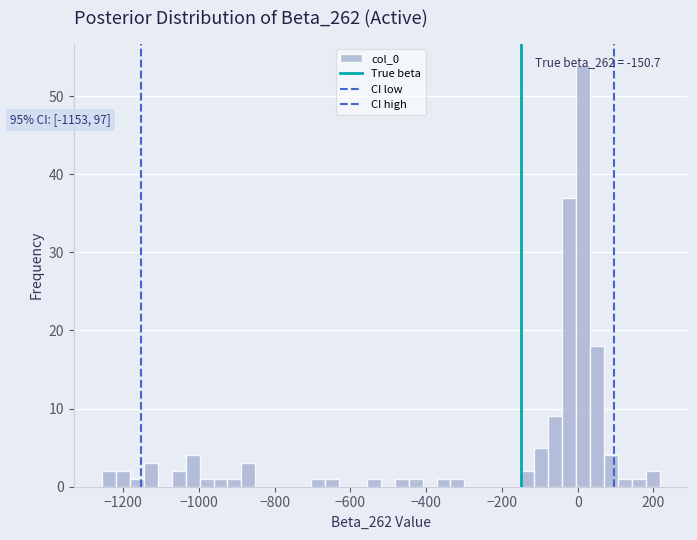

Around what value on the x-axis is the tallest bar? Give the approximate position of its centre, as read against the axis.

20